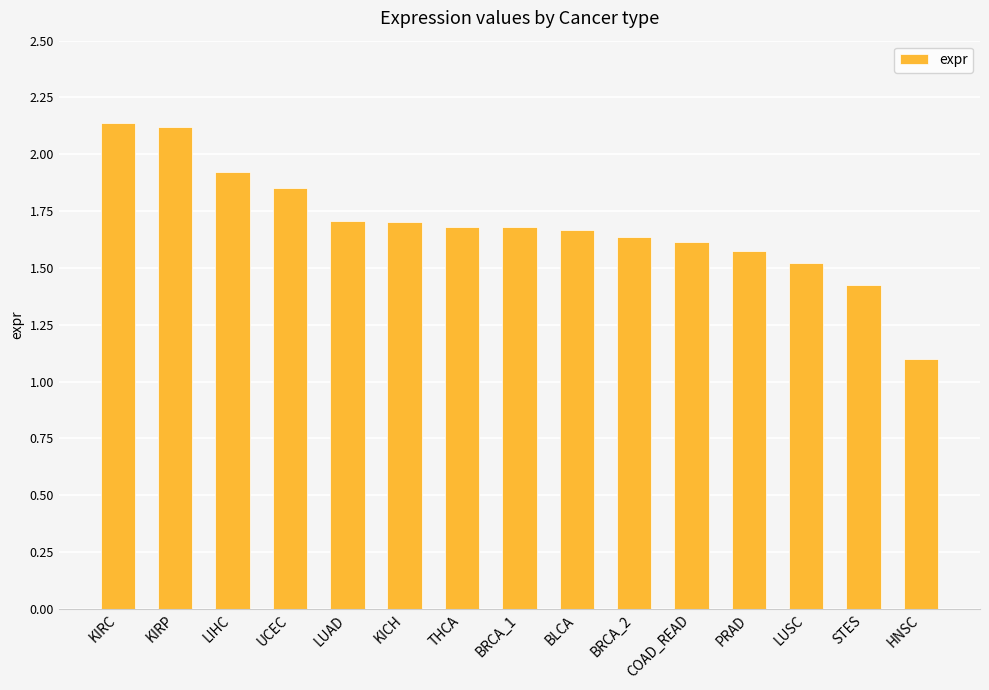

What is the change in value from LUSC to HNSC?

-0.4